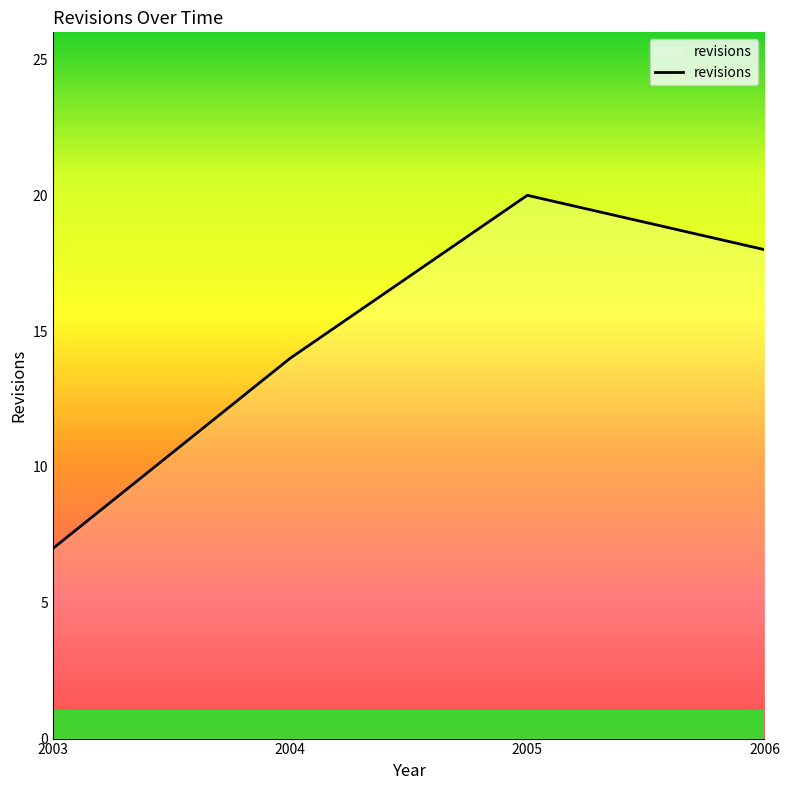

What is the average value?

15